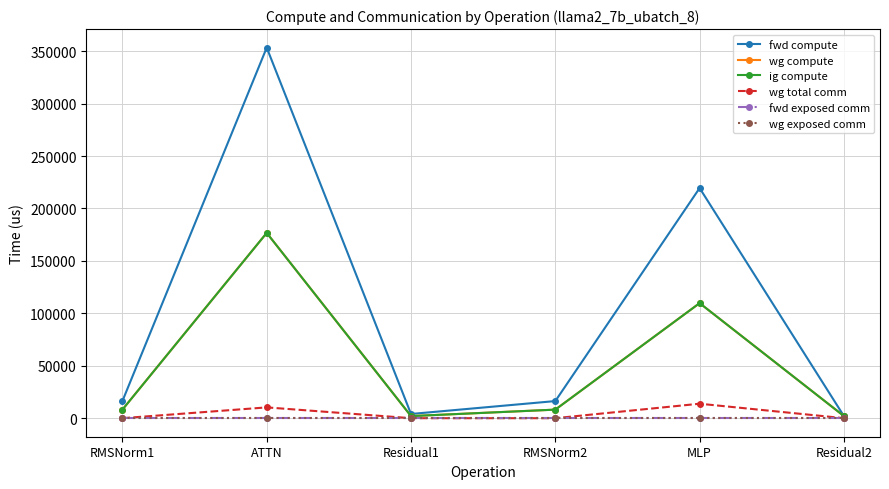

What value does the wg compute series have at Residual2?

2010.4